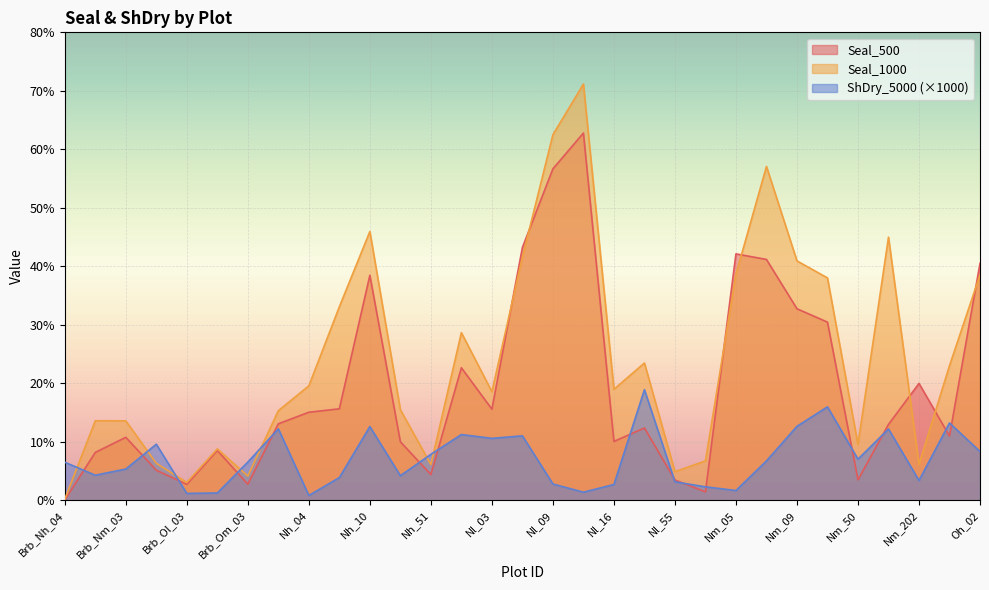

The value of Seal_1000 at Brb_Ol_04 is 8.8. True or false?

True